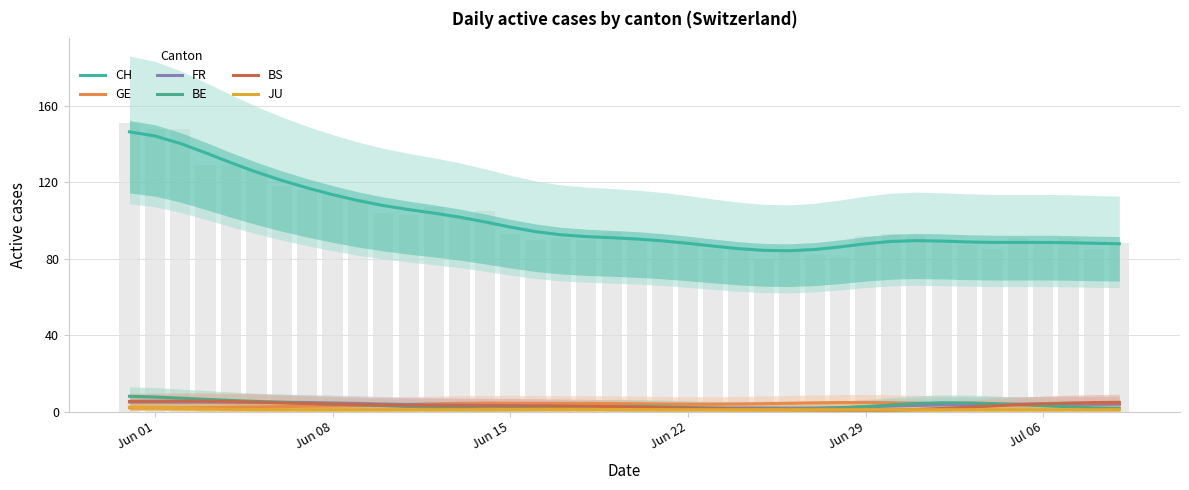

How many distinct data groups are displayed?

6